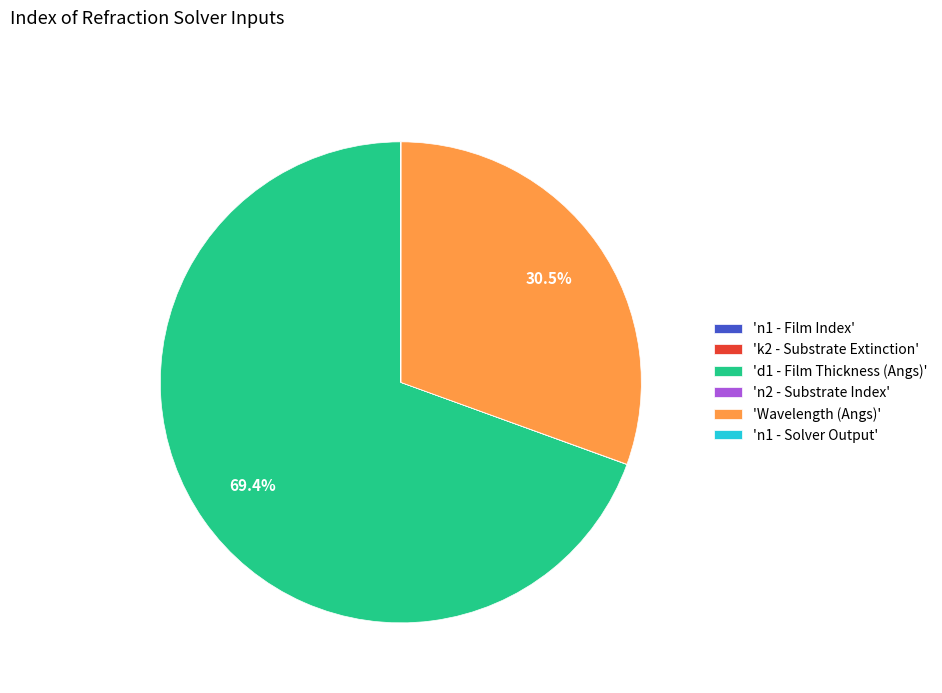

Which category has the biggest portion of the pie?

'd1 - Film Thickness (Angs)'